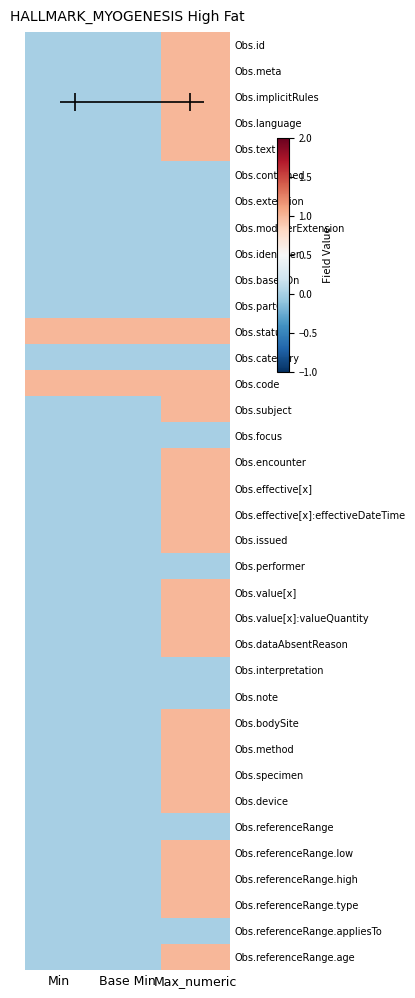

What is the total value across all series at Min?

2